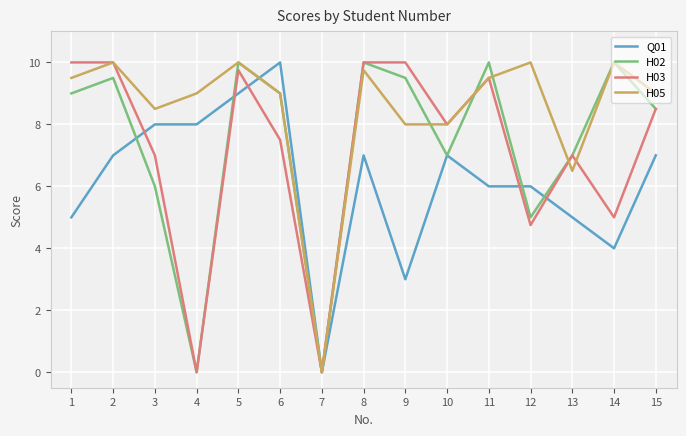

What is the maximum value shown in the chart?

10.0